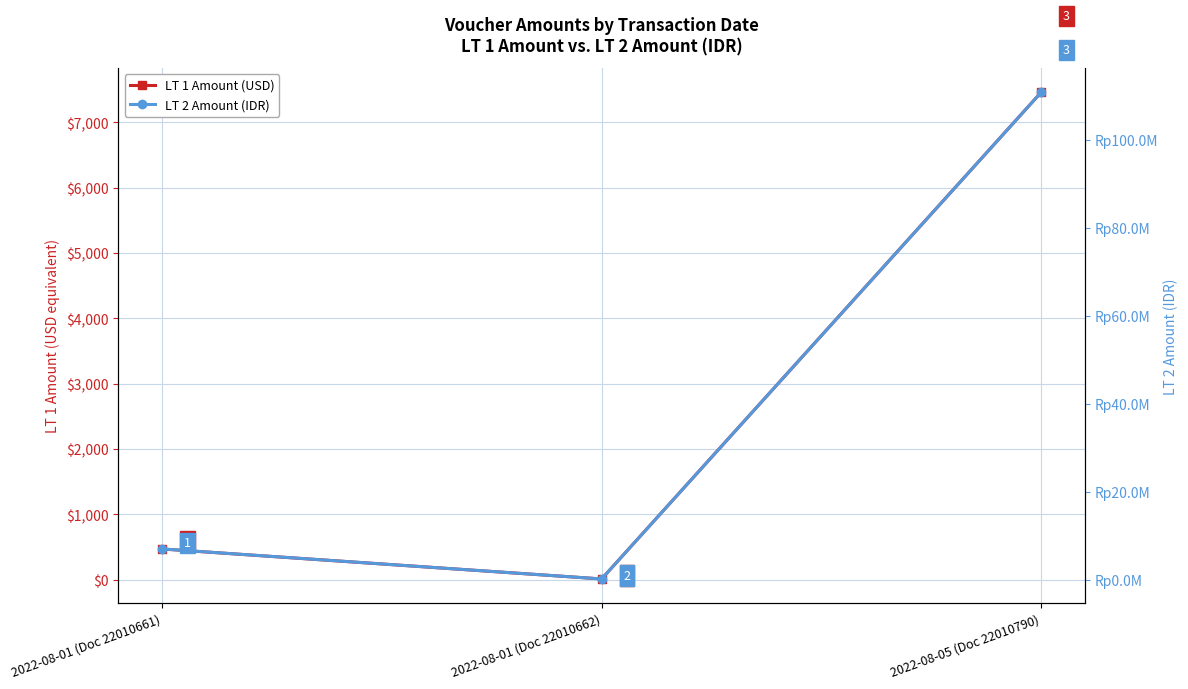

Which series has the largest total across all categories?

LT 2 Amount (IDR)